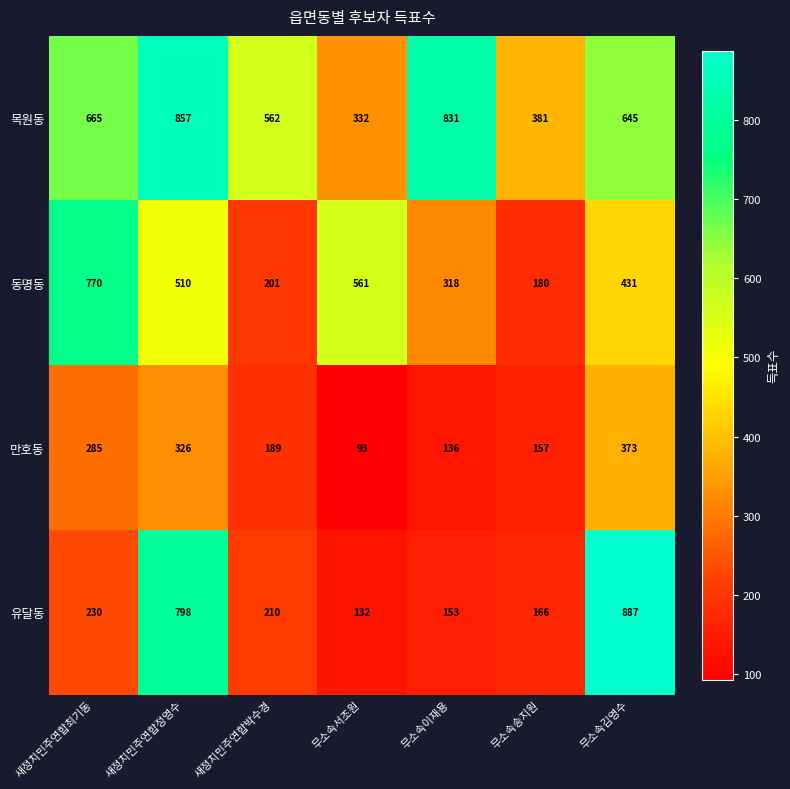

List the series in order of their peak value, highest first.

유달동, 목원동, 동명동, 만호동